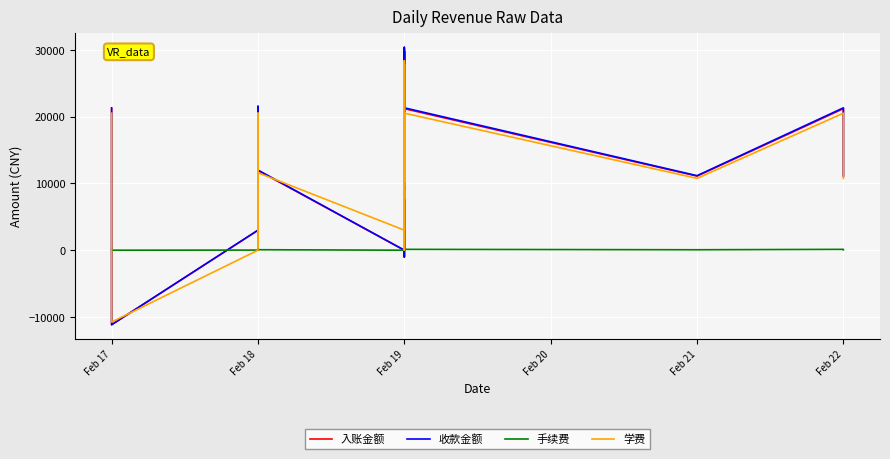

Rank the series by their maximum value, from lowest to highest.

手续费, 学费, 入账金额, 收款金额